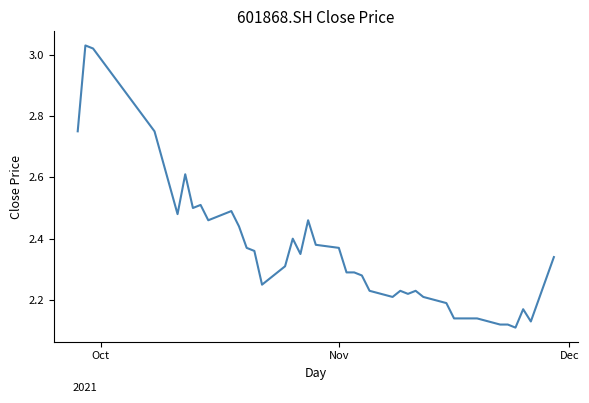

What is the difference between the maximum and minimum values?

0.9